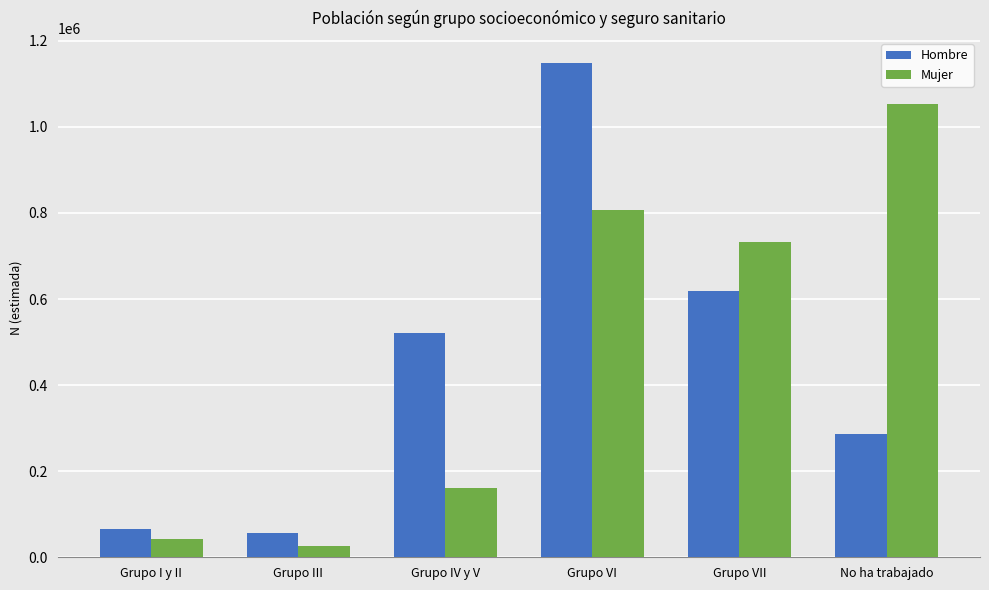

List the series in order of their peak value, highest first.

Hombre, Mujer